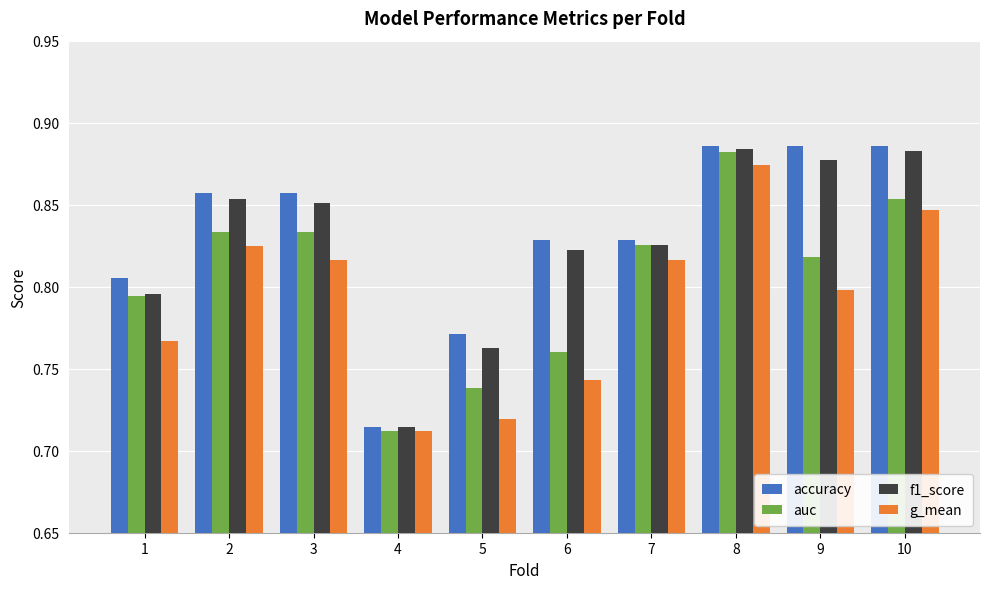

At which category does the chart reach its minimum across all series?

4